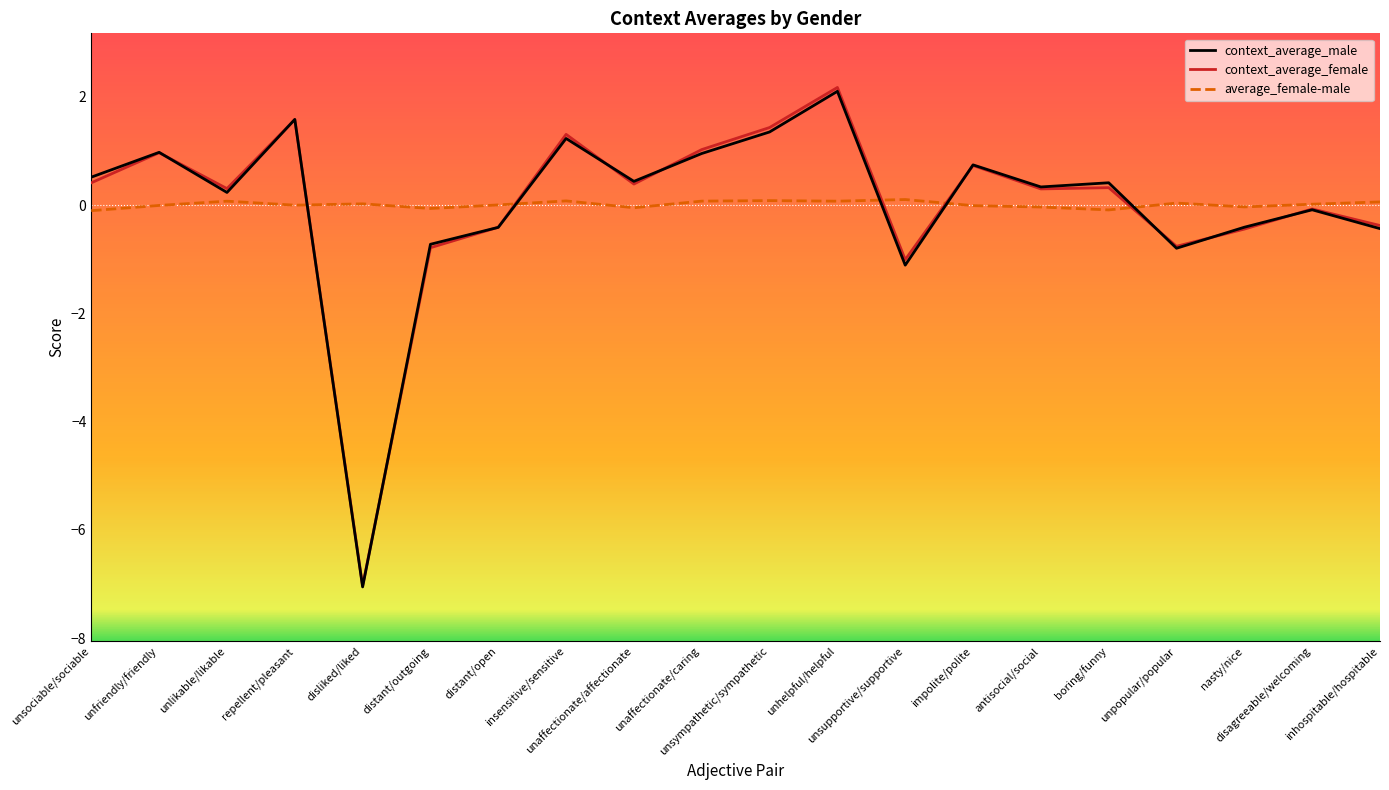

Which series has the widest spread of values?

context_average_female